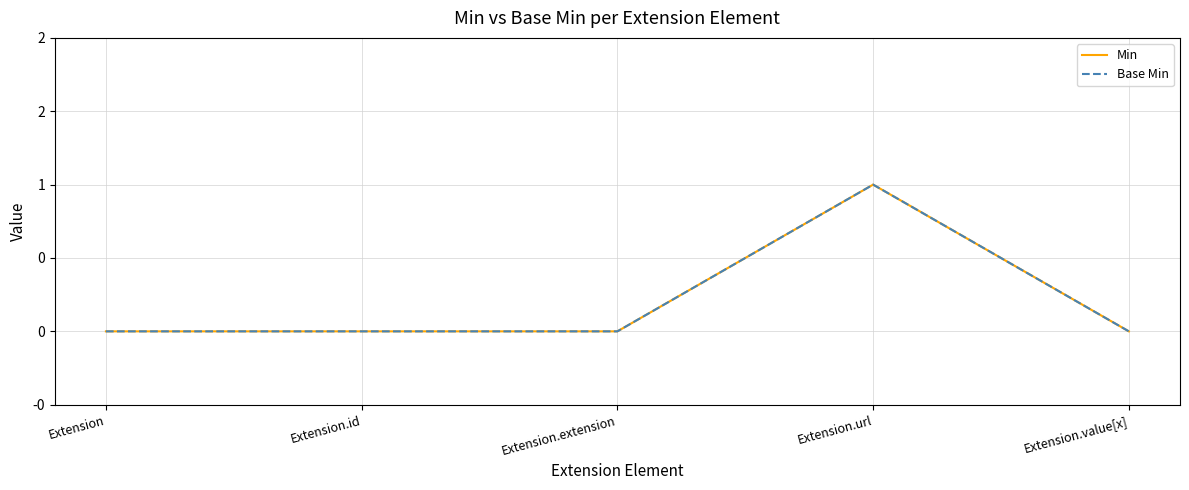

In Min, how many points are higher than both neighbors (excluding endpoints)?

1